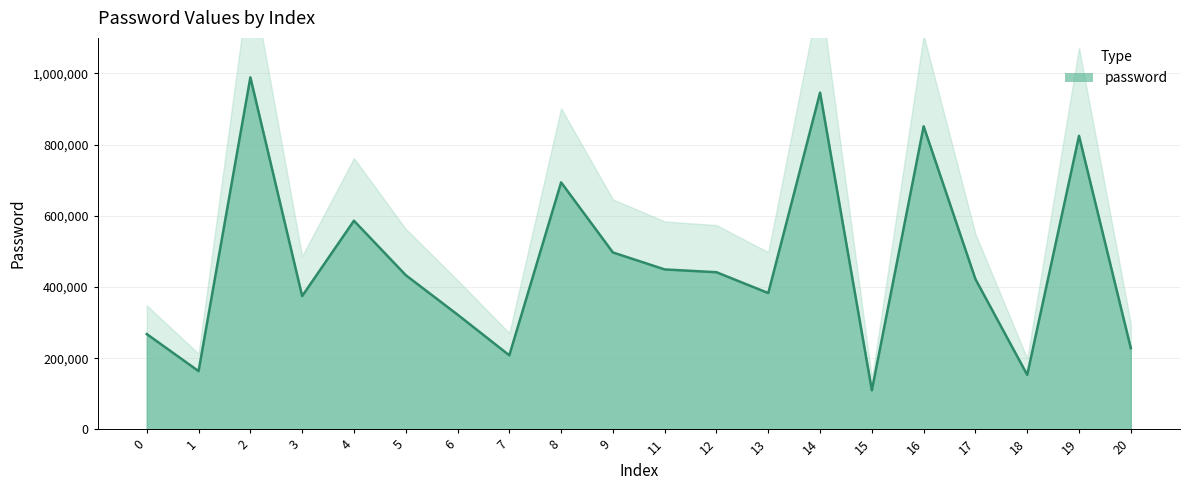

What is the change in value from 3 to 4?

+211743